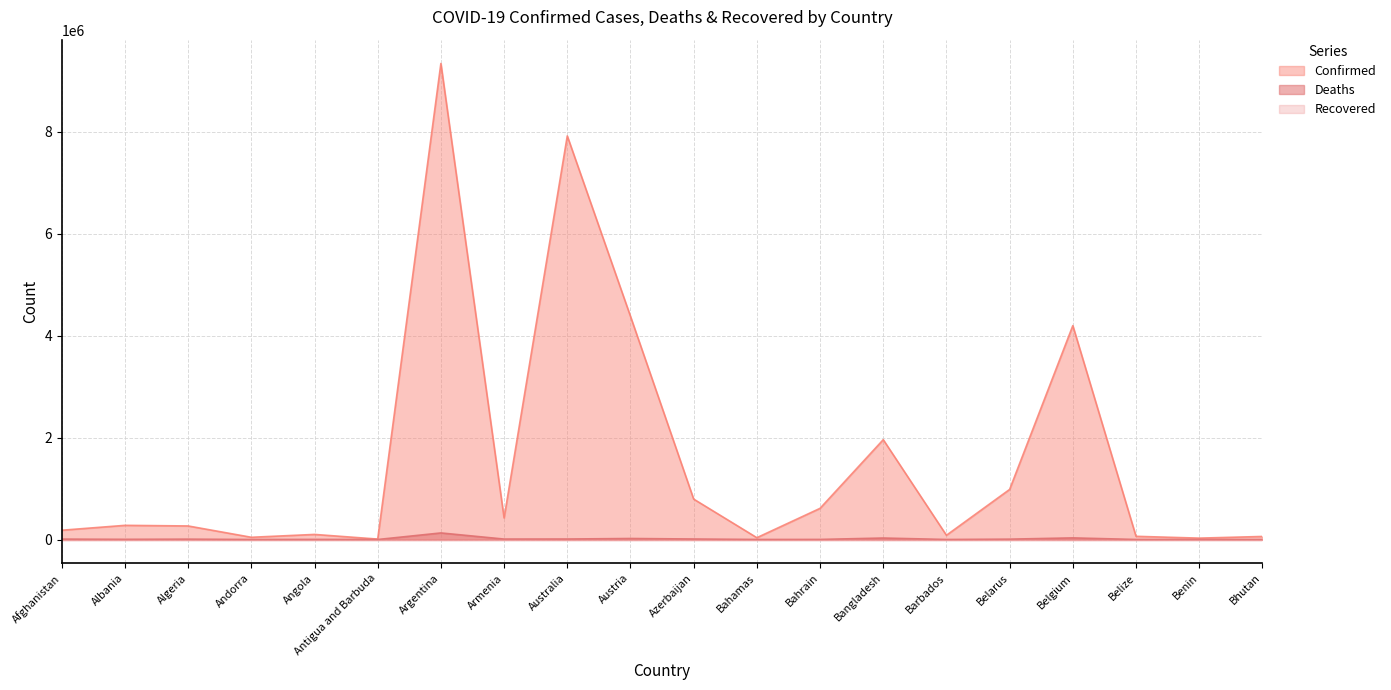

What is the label of the 14th point from the left?

Bangladesh